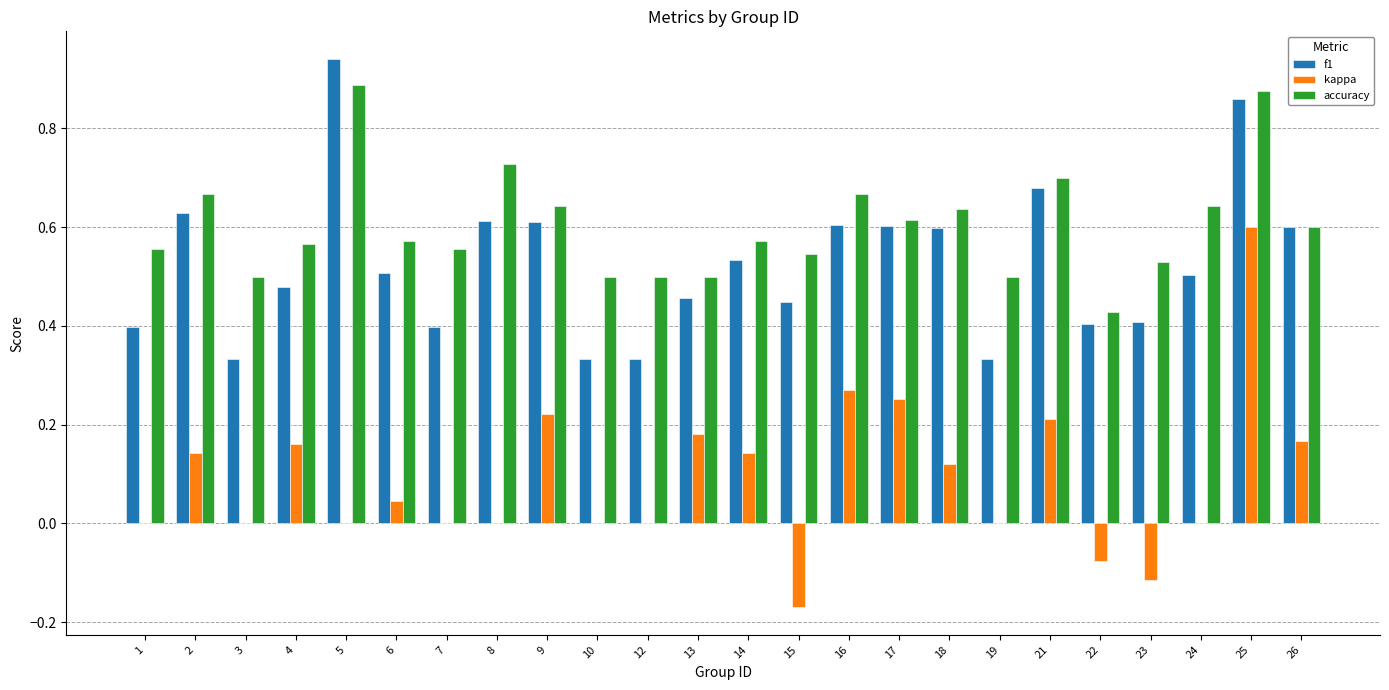

What is the sum of all f1 values?

12.6